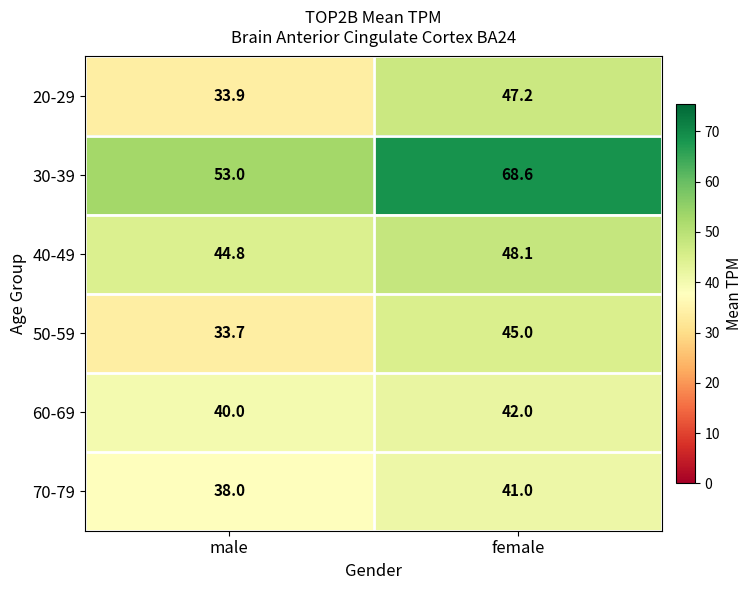

What is the maximum value for 30-39?

68.6